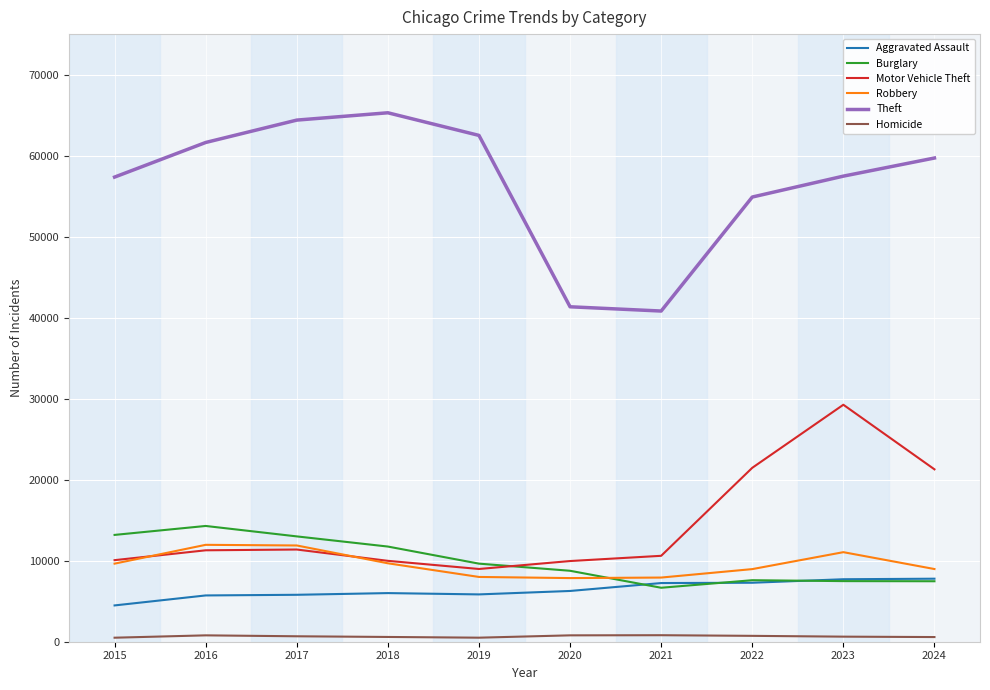

What are all the series names shown in the legend?

Aggravated Assault, Burglary, Motor Vehicle Theft, Robbery, Theft, Homicide